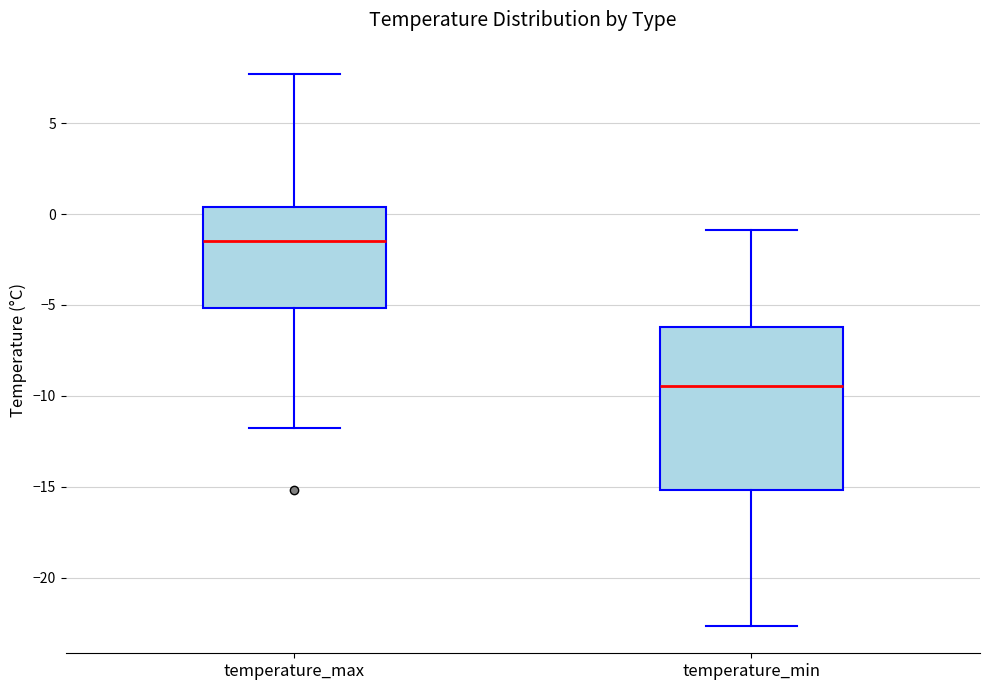

Comparing the boxes themselves (not the whiskers), which one is the tallest?

temperature_min